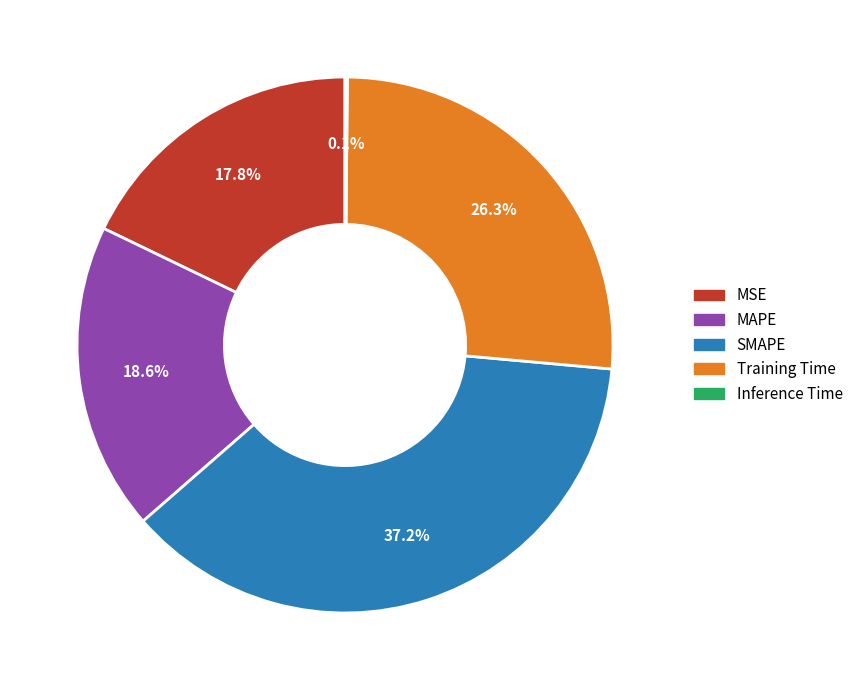

The MAPE slice represents 19% of the pie. True or false?

True